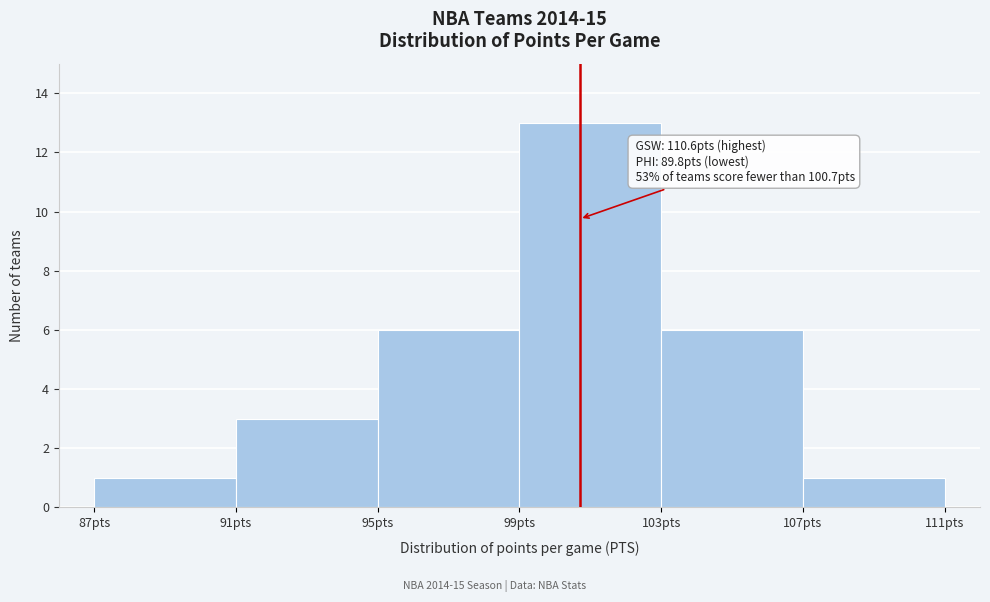

Over which range of the x-axis is the bar tallest?

99 to 103